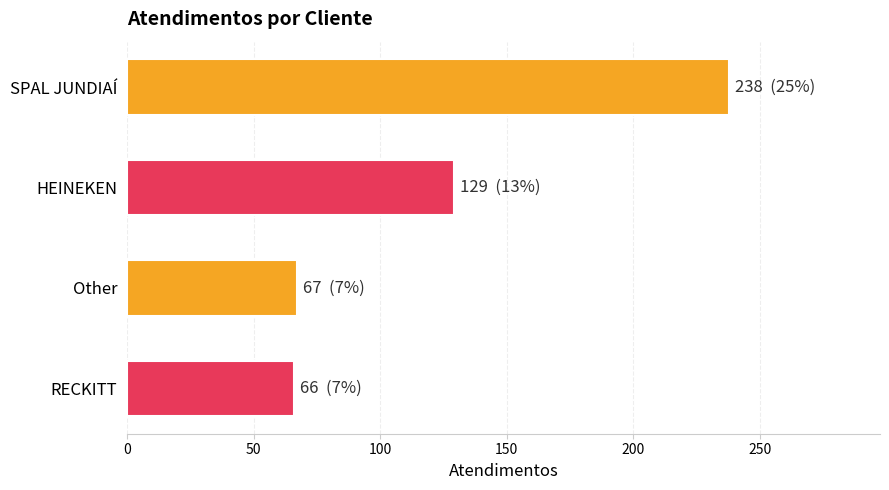

Count the number of categories in the chart.

4